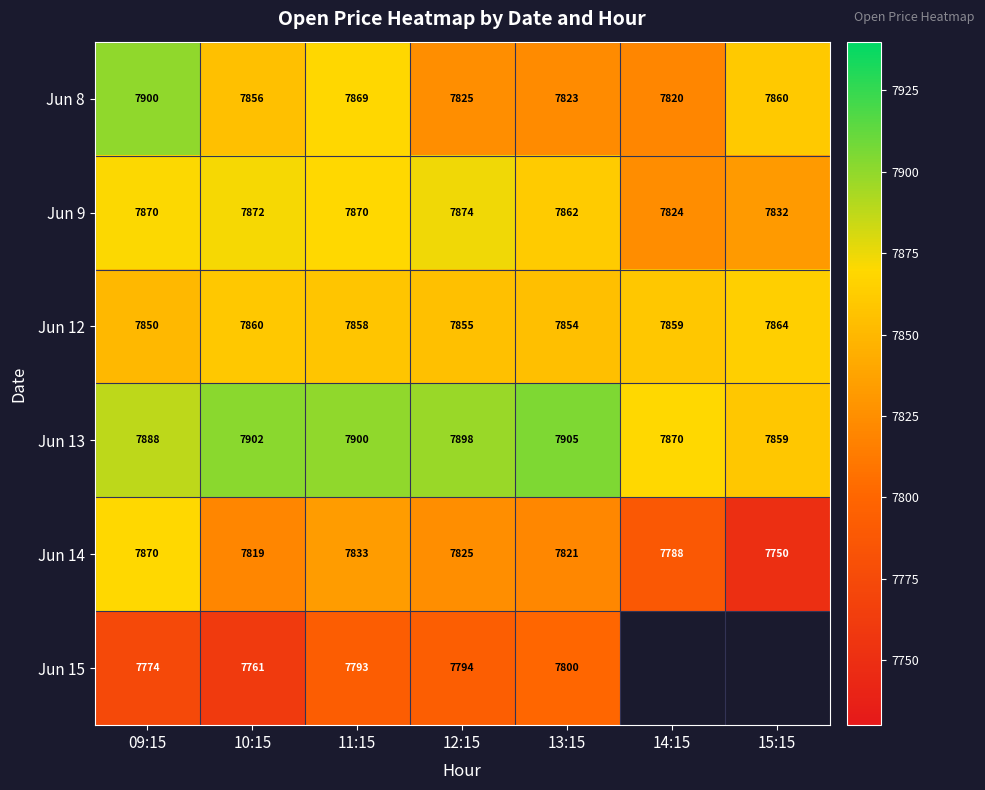

What is the difference between the second highest and minimum values in the Jun 14 series?

83